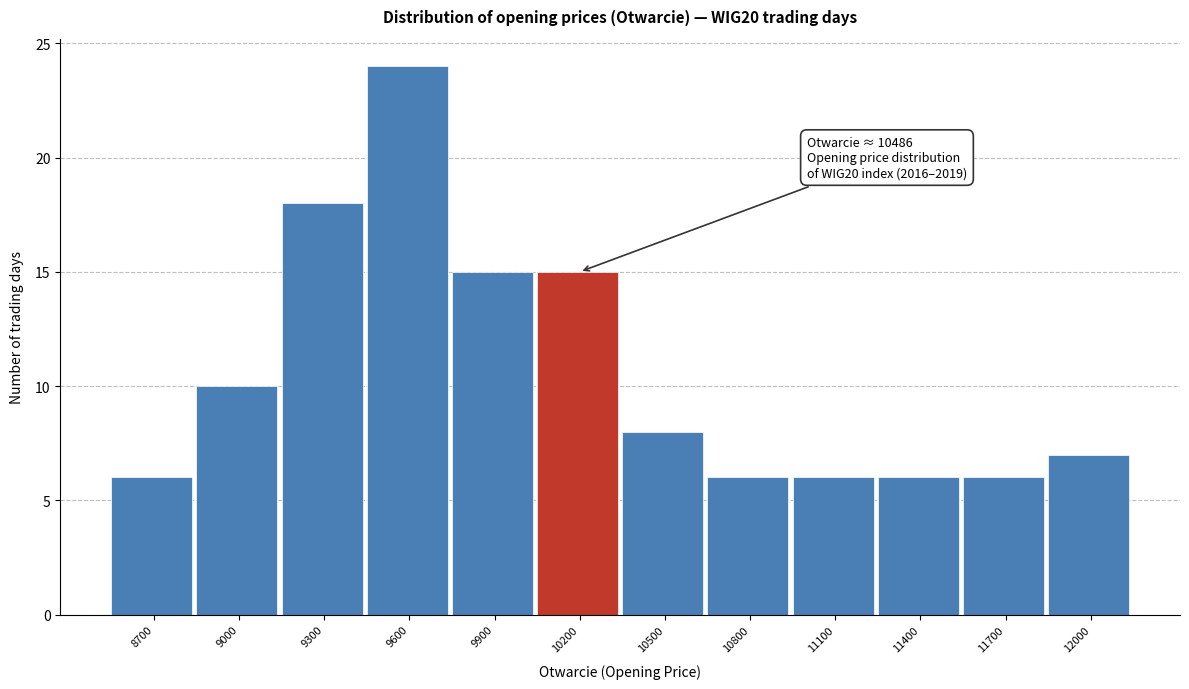

Reading left to right, what are all the values shown in this chart?

8700=6	9000=10	9300=18	9600=24	9900=15	10200=15	10500=8	10800=6	11100=6	11400=6	11700=6	12000=7